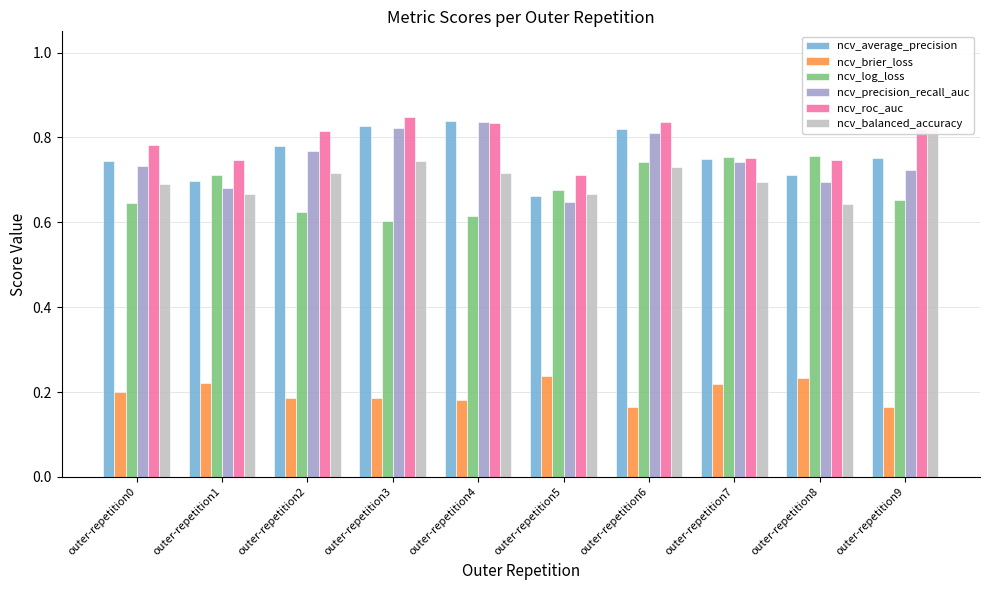

Reading right to left, what are all the values shown in this chart?

ncv_average_precision: outer-repetition9=0.8	outer-repetition8=0.7	outer-repetition7=0.8	outer-repetition6=0.8	outer-repetition5=0.7	outer-repetition4=0.8	outer-repetition3=0.8	outer-repetition2=0.8	outer-repetition1=0.7	outer-repetition0=0.7
ncv_brier_loss: outer-repetition9=0.2	outer-repetition8=0.2	outer-repetition7=0.2	outer-repetition6=0.2	outer-repetition5=0.2	outer-repetition4=0.2	outer-repetition3=0.2	outer-repetition2=0.2	outer-repetition1=0.2	outer-repetition0=0.2
ncv_log_loss: outer-repetition9=0.7	outer-repetition8=0.8	outer-repetition7=0.8	outer-repetition6=0.7	outer-repetition5=0.7	outer-repetition4=0.6	outer-repetition3=0.6	outer-repetition2=0.6	outer-repetition1=0.7	outer-repetition0=0.6
ncv_precision_recall_auc: outer-repetition9=0.7	outer-repetition8=0.7	outer-repetition7=0.7	outer-repetition6=0.8	outer-repetition5=0.6	outer-repetition4=0.8	outer-repetition3=0.8	outer-repetition2=0.8	outer-repetition1=0.7	outer-repetition0=0.7
ncv_roc_auc: outer-repetition9=0.8	outer-repetition8=0.7	outer-repetition7=0.8	outer-repetition6=0.8	outer-repetition5=0.7	outer-repetition4=0.8	outer-repetition3=0.8	outer-repetition2=0.8	outer-repetition1=0.7	outer-repetition0=0.8
ncv_balanced_accuracy: outer-repetition9=0.8	outer-repetition8=0.6	outer-repetition7=0.7	outer-repetition6=0.7	outer-repetition5=0.7	outer-repetition4=0.7	outer-repetition3=0.7	outer-repetition2=0.7	outer-repetition1=0.7	outer-repetition0=0.7